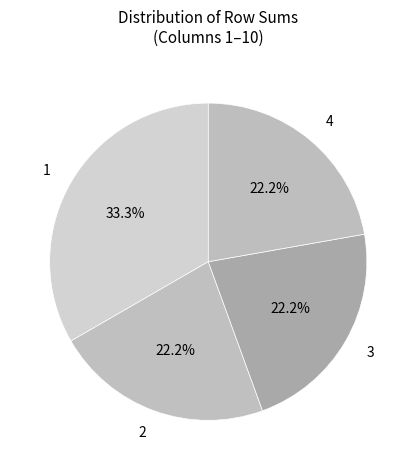

To the nearest percent, what is the difference between the largest and smallest slice percentages?

11%